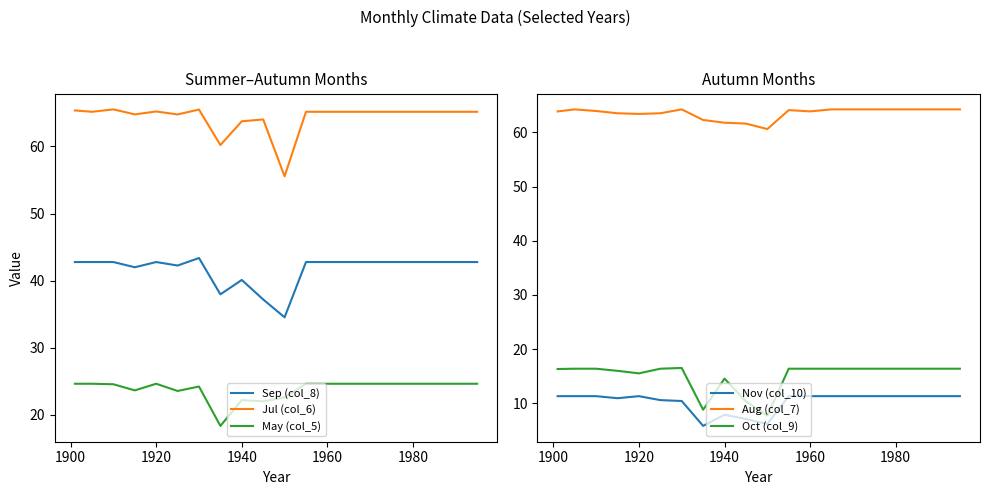

True or false: Oct (col_9) and Nov (col_10) cross at least once.

False